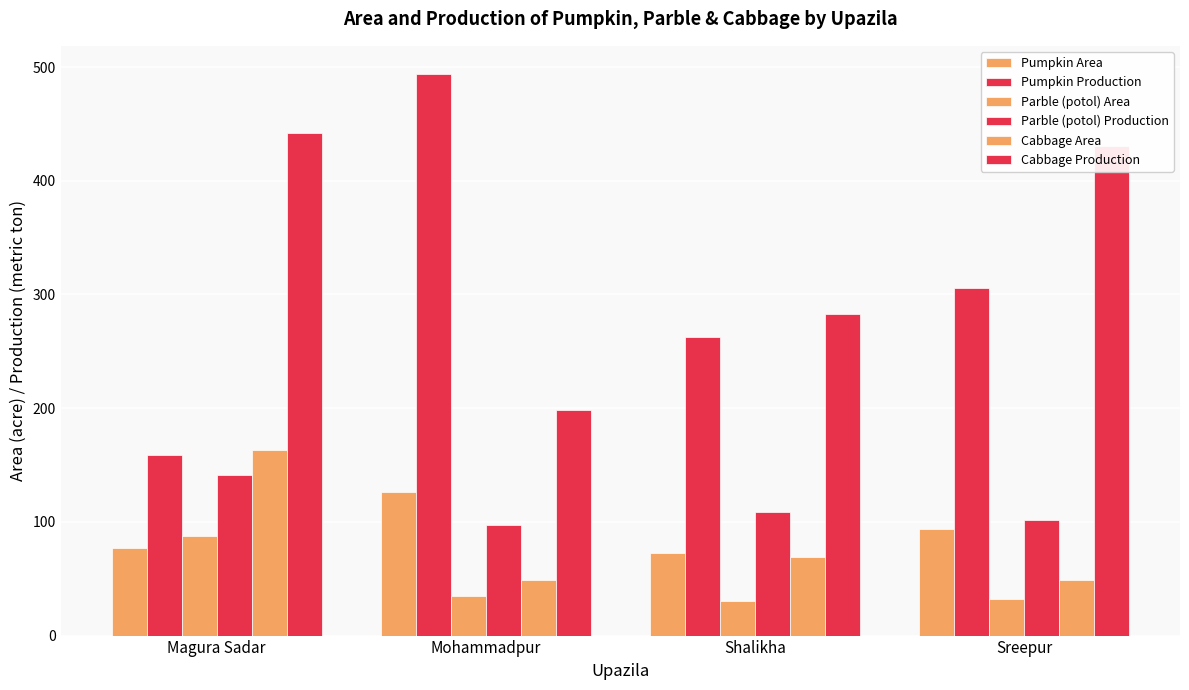

How many data points does each series have?

4